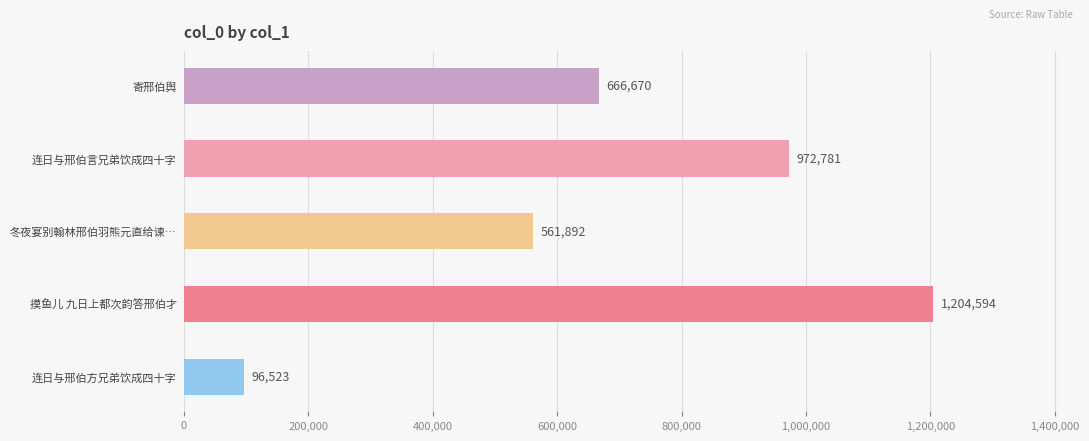

Count the number of data series in this chart.

1